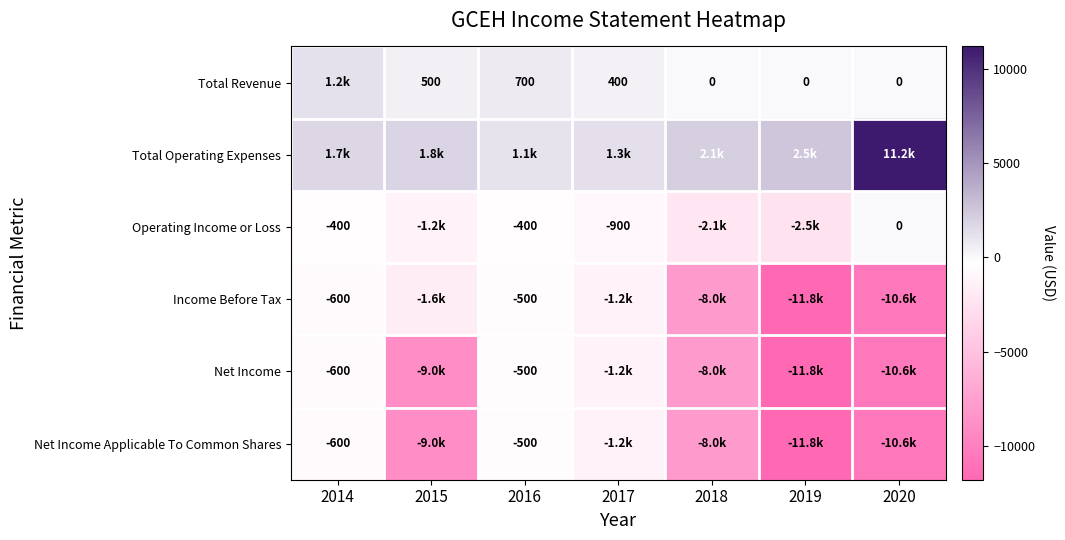

At which category is the sum across all series the highest?

2014